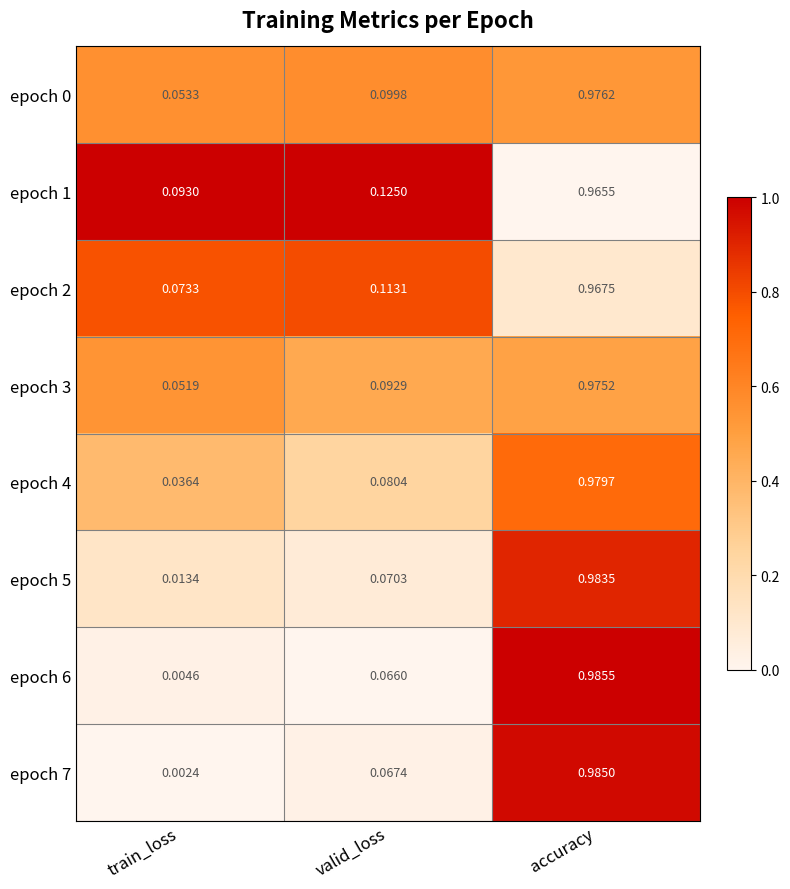

Which category has the lowest value in the epoch 3 series?

train_loss